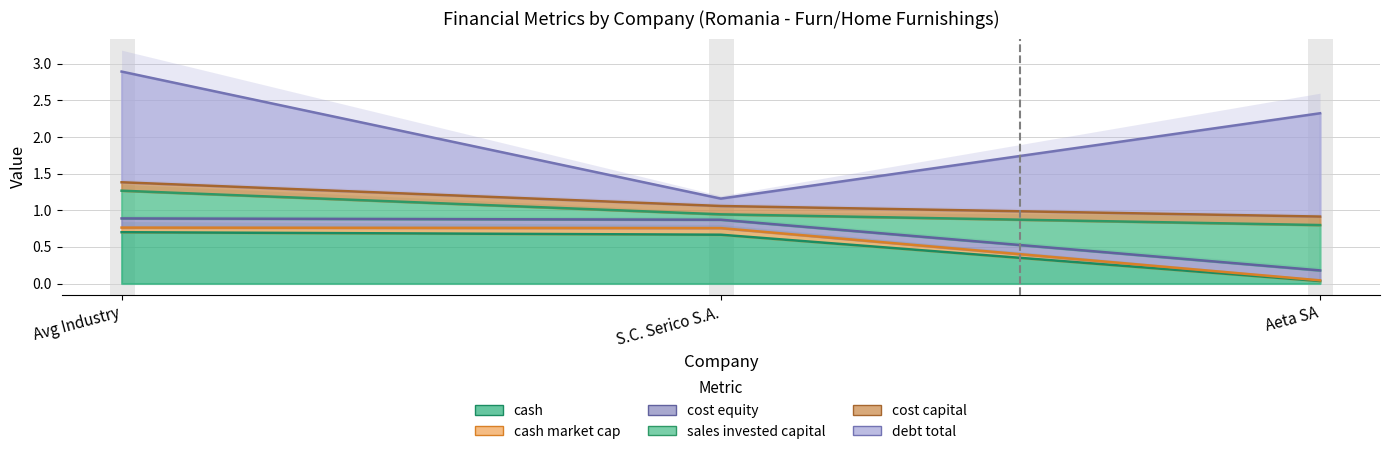

What is the approximate value of cash at S.C. Serico S.A.?

0.7